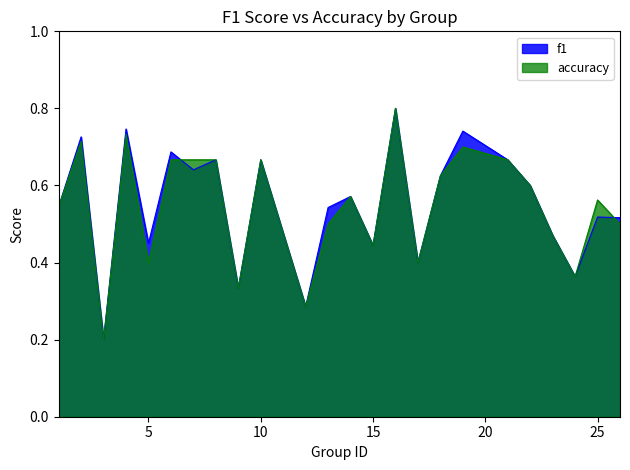

Which series changed the most between 6 and 24?

f1